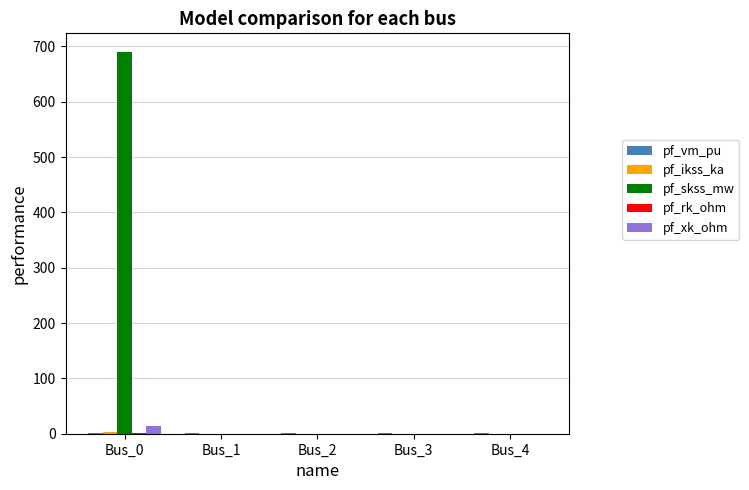

What is the sum of all pf_xk_ohm values?

13.2